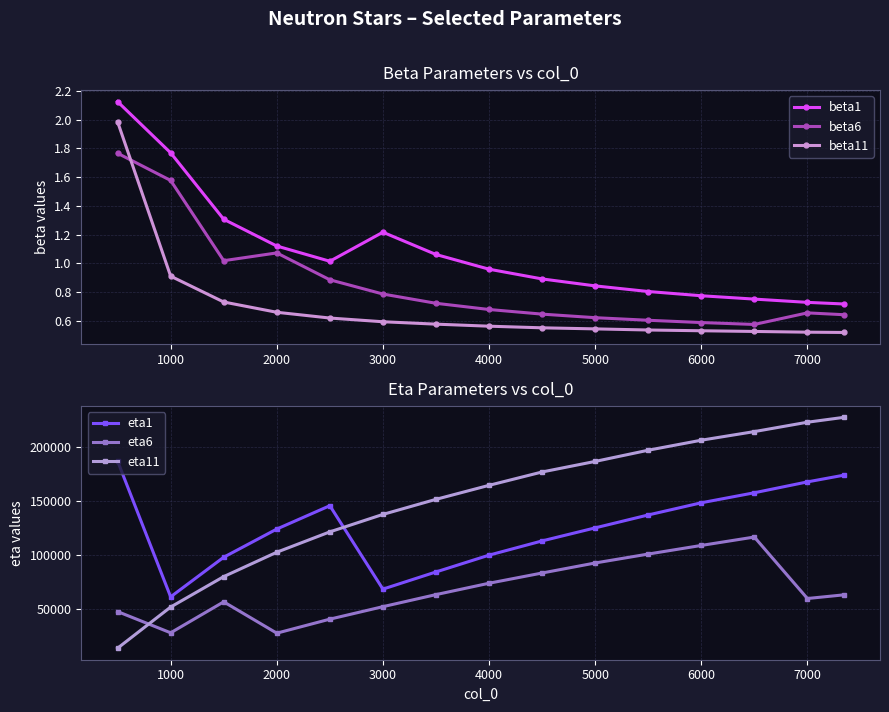

Reading left to right, extract all data points from this chart.

beta1: 2.1	1.8	1.3	1.1	1.0	1.2	1.1	1.0	0.9	0.8	0.8	0.8	0.8	0.7	0.7
beta6: 1.8	1.6	1.0	1.1	0.9	0.8	0.7	0.7	0.6	0.6	0.6	0.6	0.6	0.7	0.6
beta11: 2.0	0.9	0.7	0.7	0.6	0.6	0.6	0.6	0.6	0.5	0.5	0.5	0.5	0.5	0.5
eta1: 187100.0	61070.0	97850.0	124000.0	145700.0	68240.0	84180.0	99780.0	113000.0	125100.0	137100.0	148400.0	157700.0	167800.0	174000.0
eta6: 47410.0	27690.0	56440.0	27350.0	40360.0	51950.0	63140.0	73700.0	83200.0	92510.0	100800.0	108800.0	116600.0	59530.0	62910.0
eta11: 13410.0	51610.0	79870.0	102500.0	121400.0	137600.0	151600.0	164600.0	177000.0	186800.0	197200.0	206500.0	214500.0	223200.0	227700.0